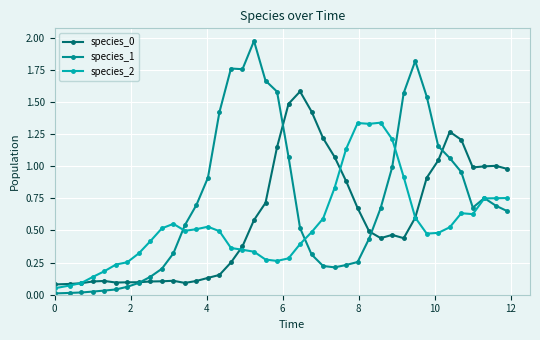

What is the sum of all species_0 values?

23.8